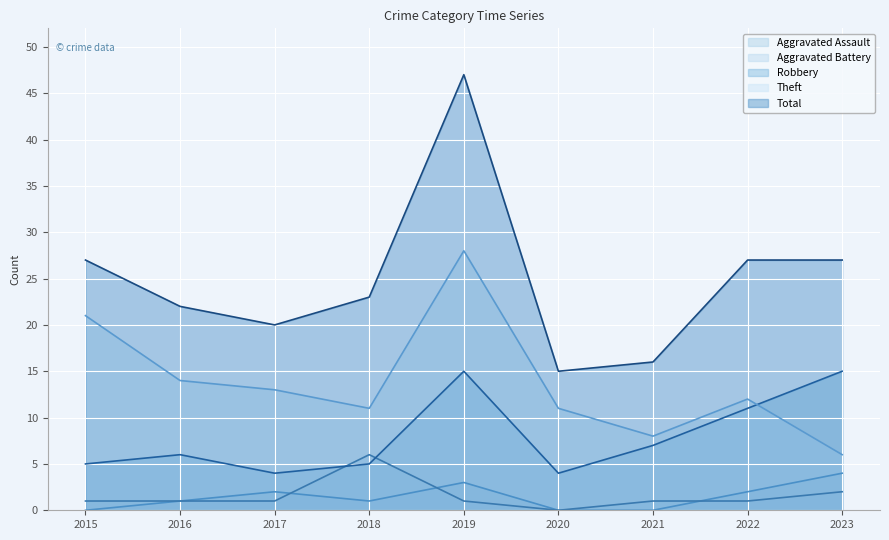

What is the value of the Theft point at the 3rd from the left?

13